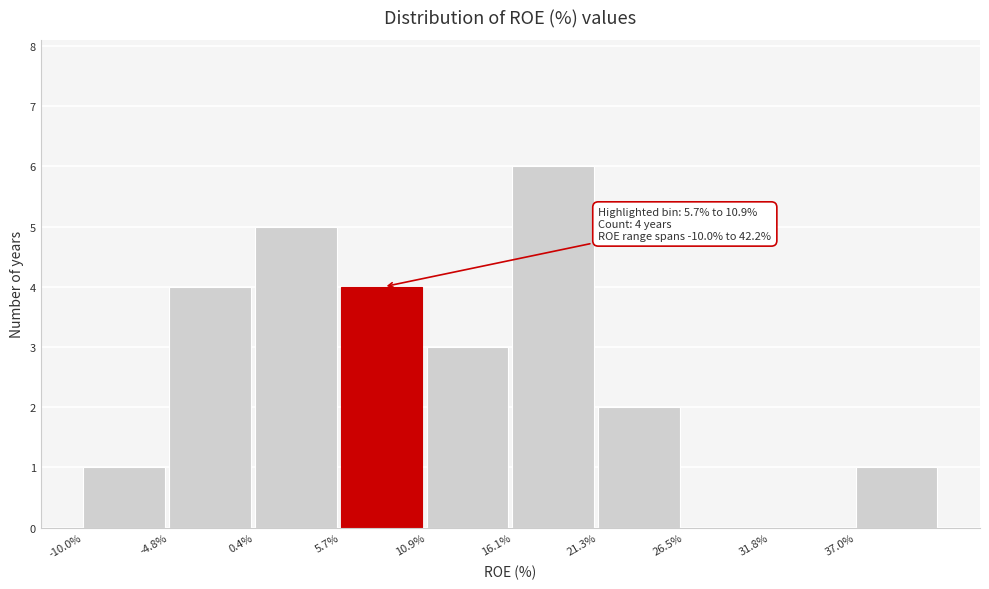

Which range on the x-axis has the tallest bar?

16 to 21